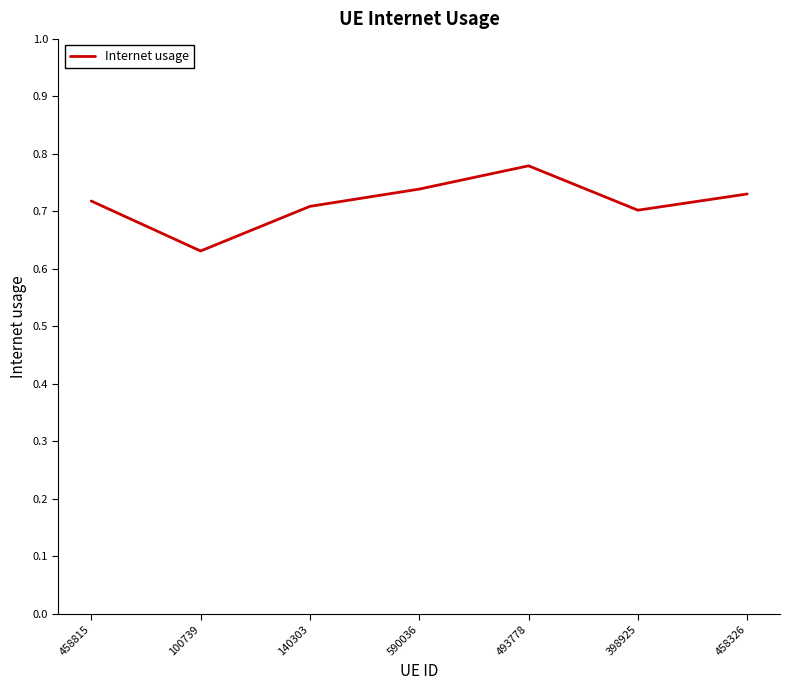

Is this an area chart (filled region under the line)?

No